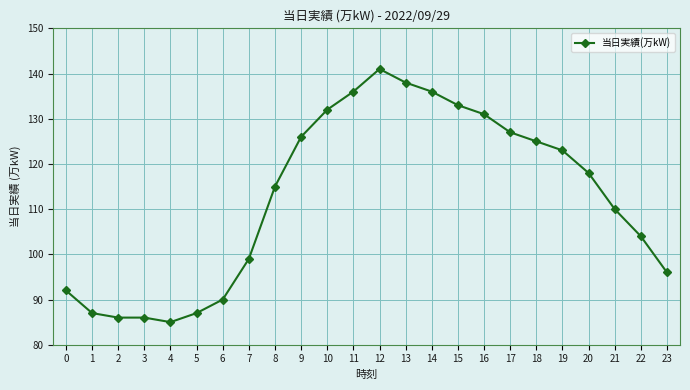

Where does the data first go above 118?

9